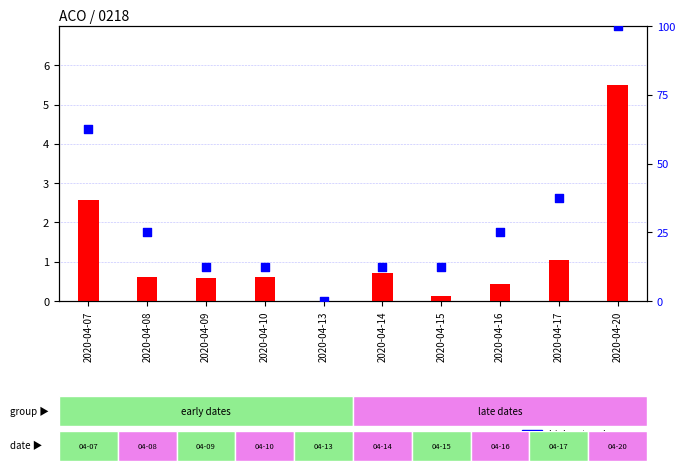

Which series reaches the minimum Y coordinate?

vol scaled